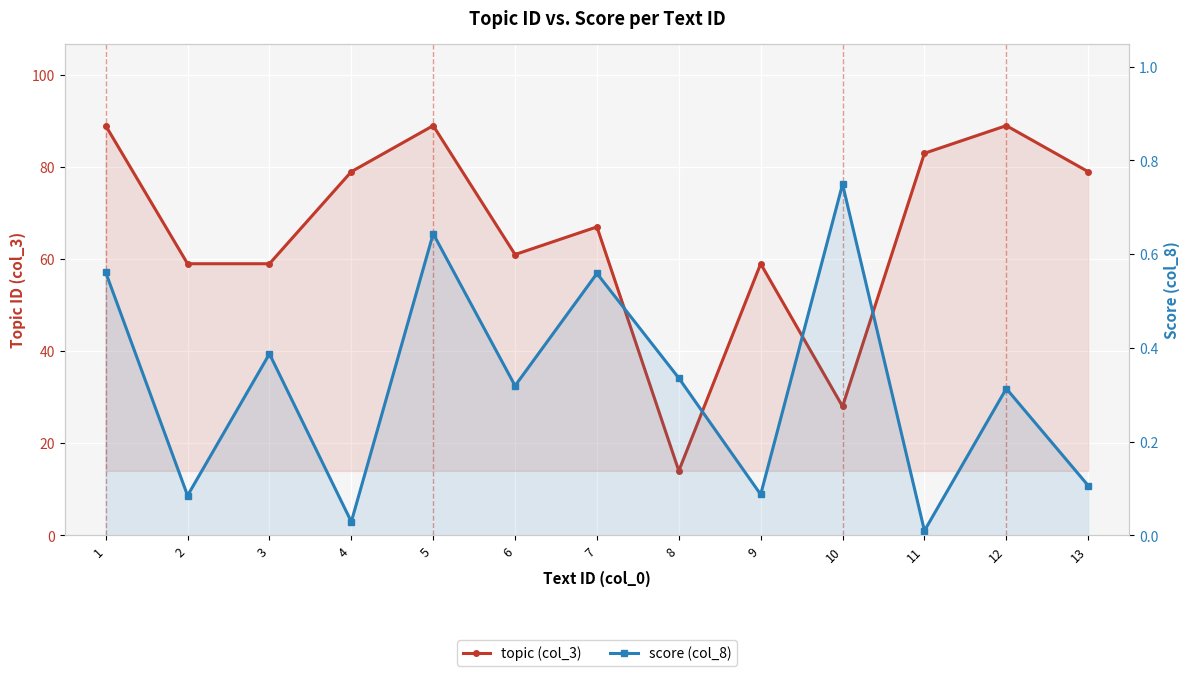

What is the approximate value of topic (col_3) at 2?

59.0